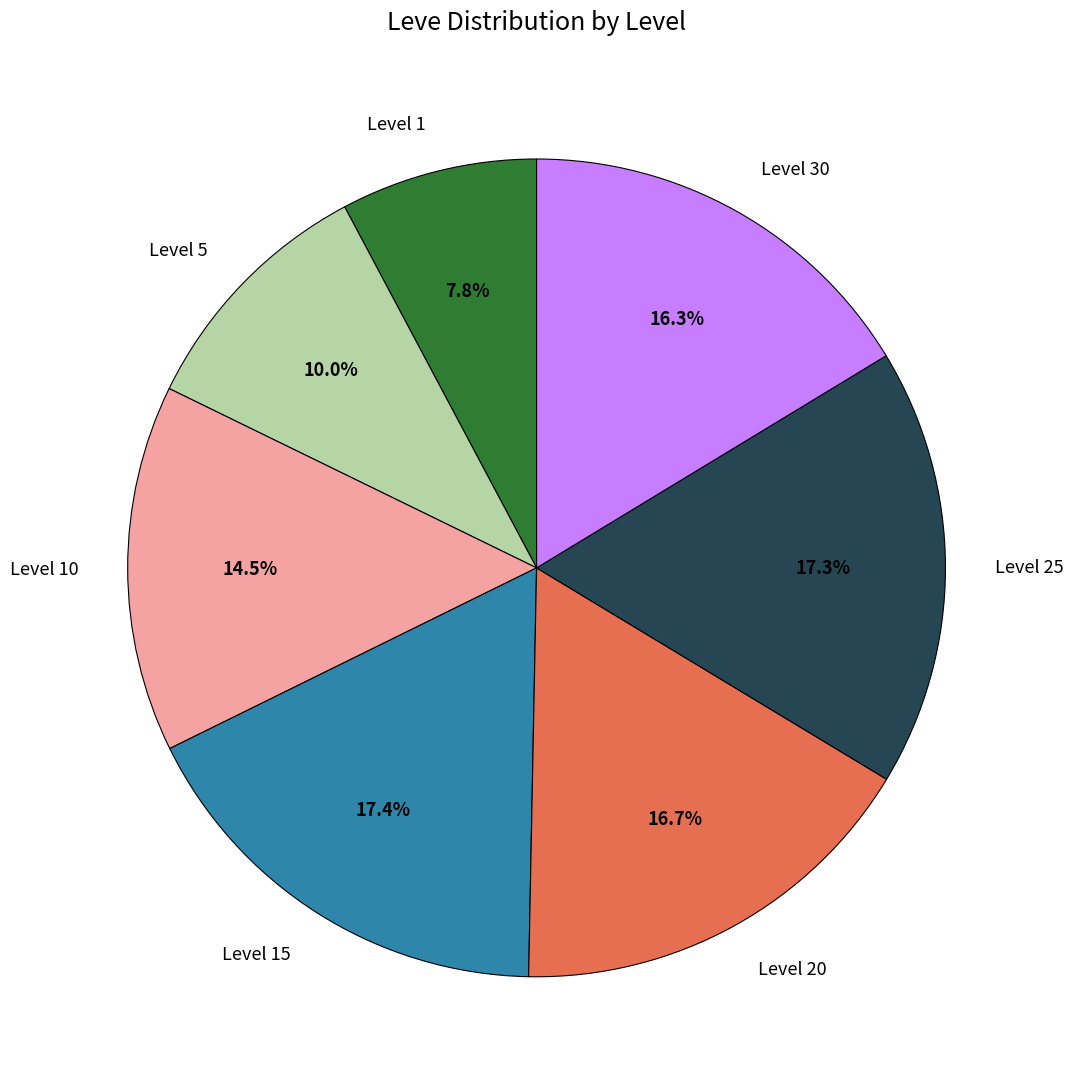

What percentage is the Level 25 slice, to the nearest percent?

17%